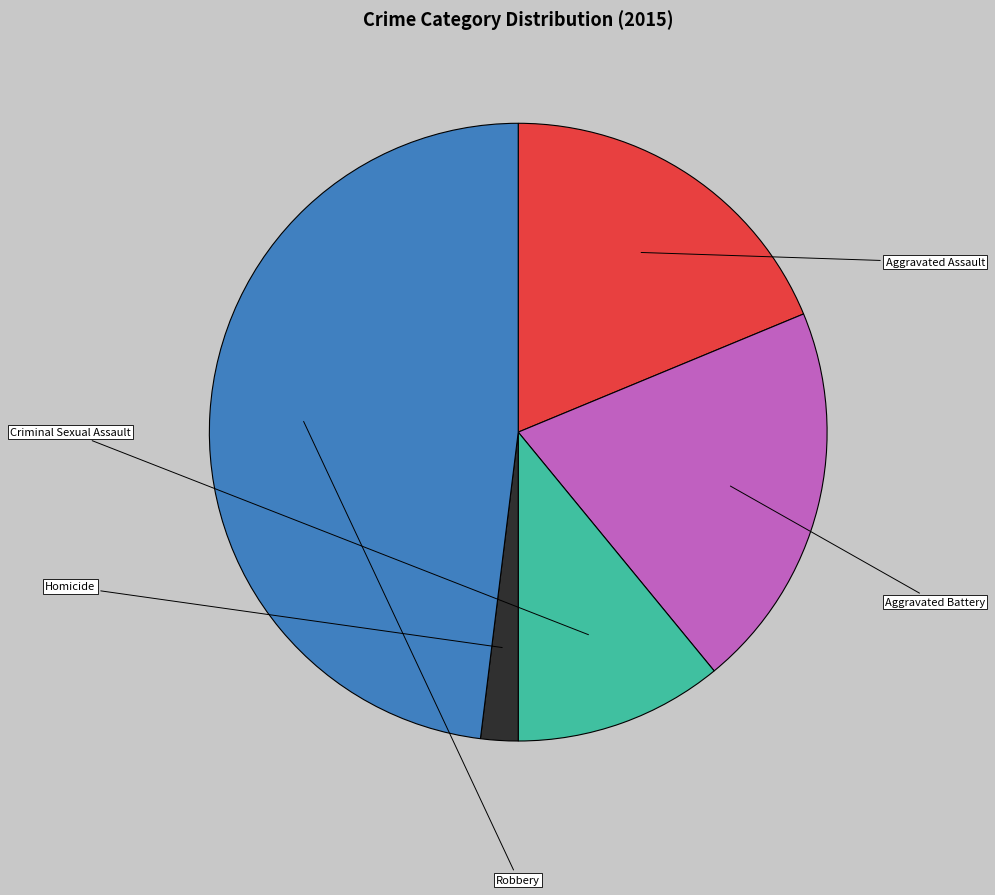

Rank the categories by value from lowest to highest.

Homicide, Criminal Sexual Assault, Aggravated Assault, Aggravated Battery, Robbery